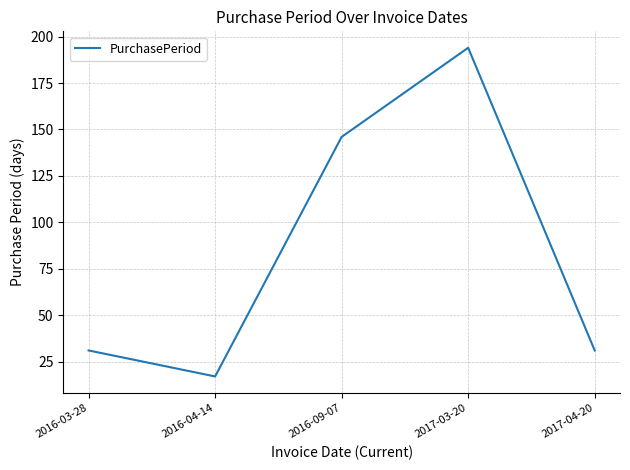

Does the chart display data point markers on the line(s)?

No